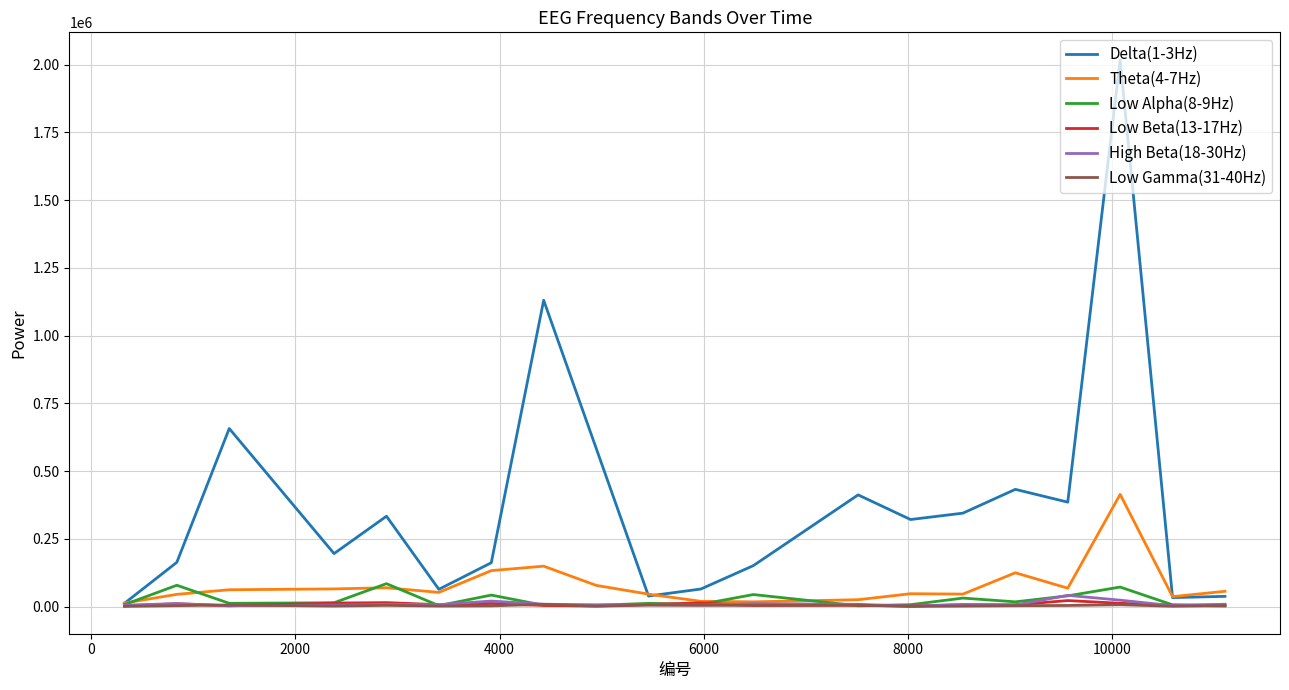

Which series has the largest total across all categories?

Delta(1-3Hz)